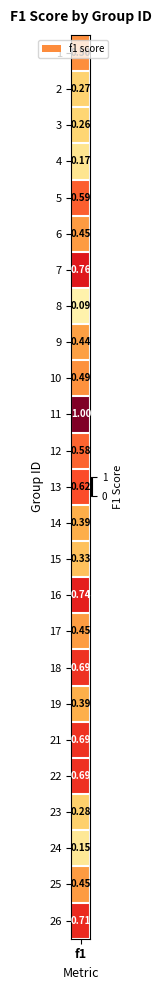

True or false: the data shows 0.7 at 20.

True